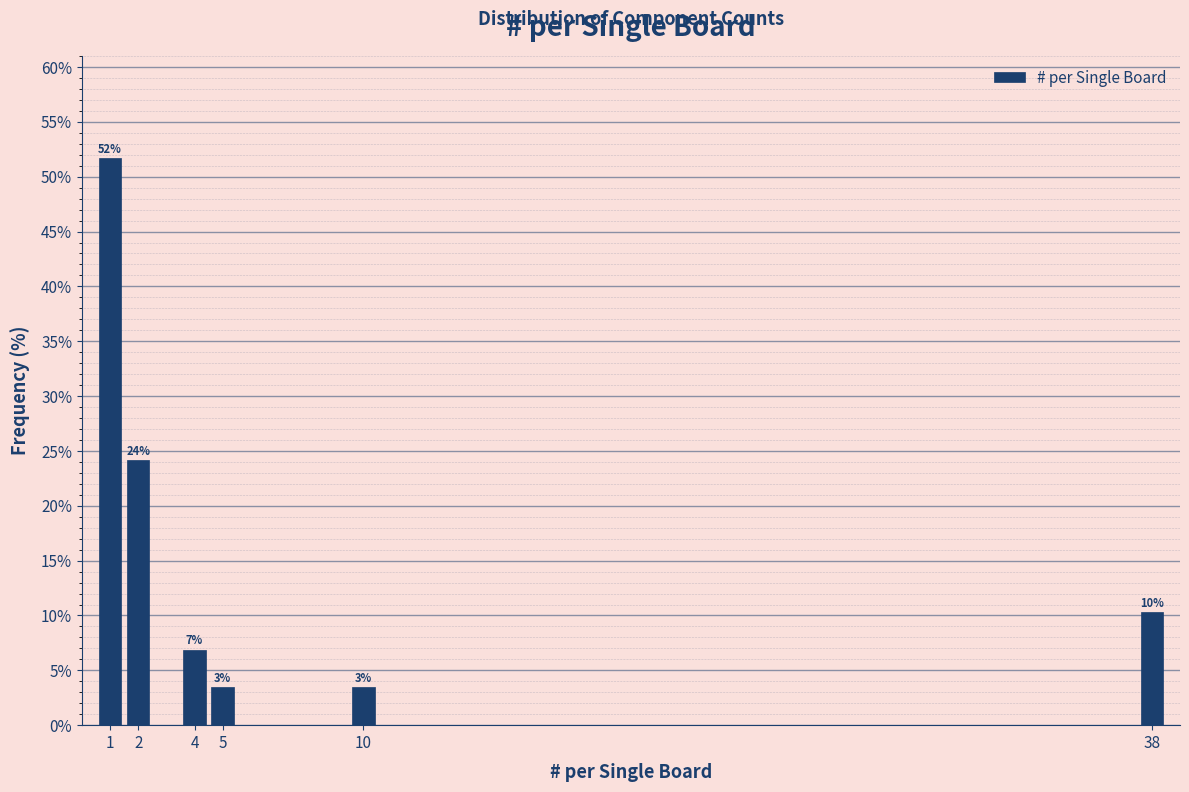

Which range on the x-axis has the tallest bar?

0.5 to 1.5